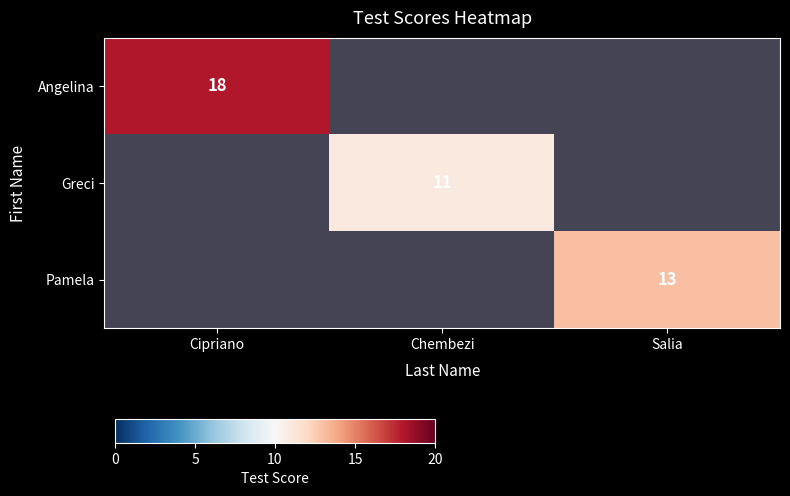

The Angelina series shows 30 at Cipriano. True or false?

False